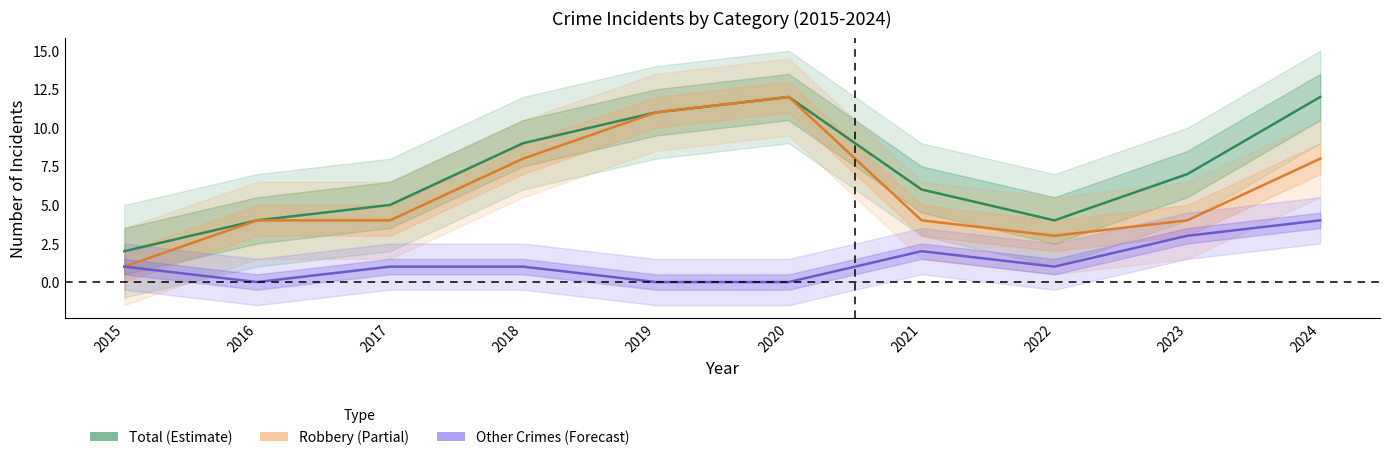

True or false: Robbery and Total cross at least once.

False